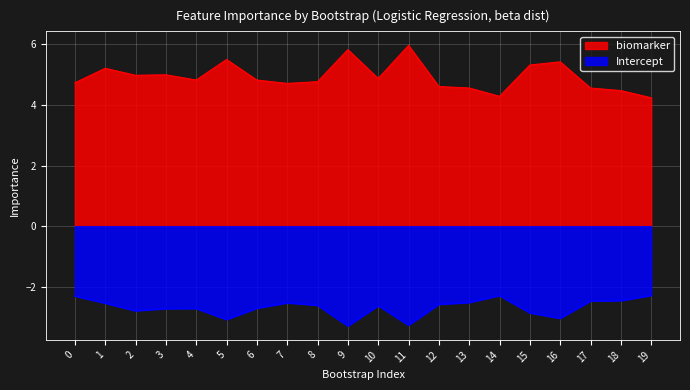

True or false: Intercept and biomarker intersect in this chart.

False